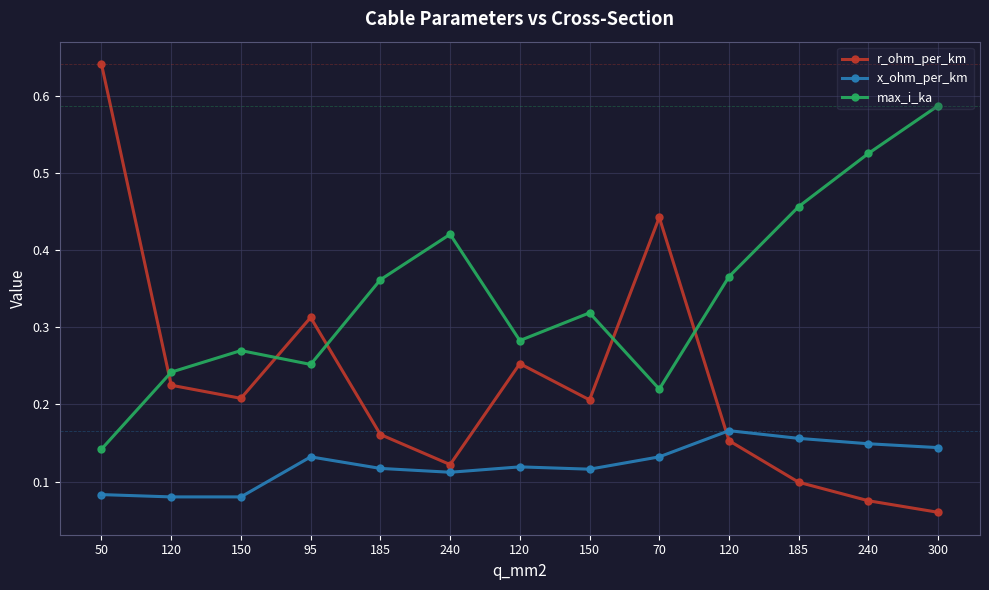

Reading left to right, extract all data points from this chart.

r_ohm_per_km: 50=0.6	120=0.2	150=0.2	95=0.3	185=0.2	240=0.1	120=0.3	150=0.2	70=0.4	120=0.2	185=0.1	240=0.1	300=0.1
x_ohm_per_km: 50=0.1	120=0.1	150=0.1	95=0.1	185=0.1	240=0.1	120=0.1	150=0.1	70=0.1	120=0.2	185=0.2	240=0.1	300=0.1
max_i_ka: 50=0.1	120=0.2	150=0.3	95=0.3	185=0.4	240=0.4	120=0.3	150=0.3	70=0.2	120=0.4	185=0.5	240=0.5	300=0.6